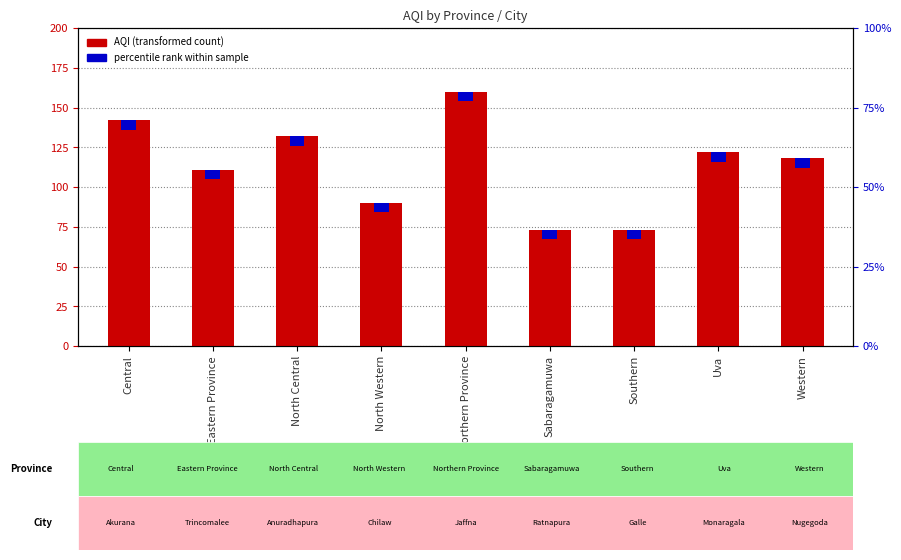

Reading left to right, extract all data points from this chart.

142	111	132	90	160	73	73	122	118